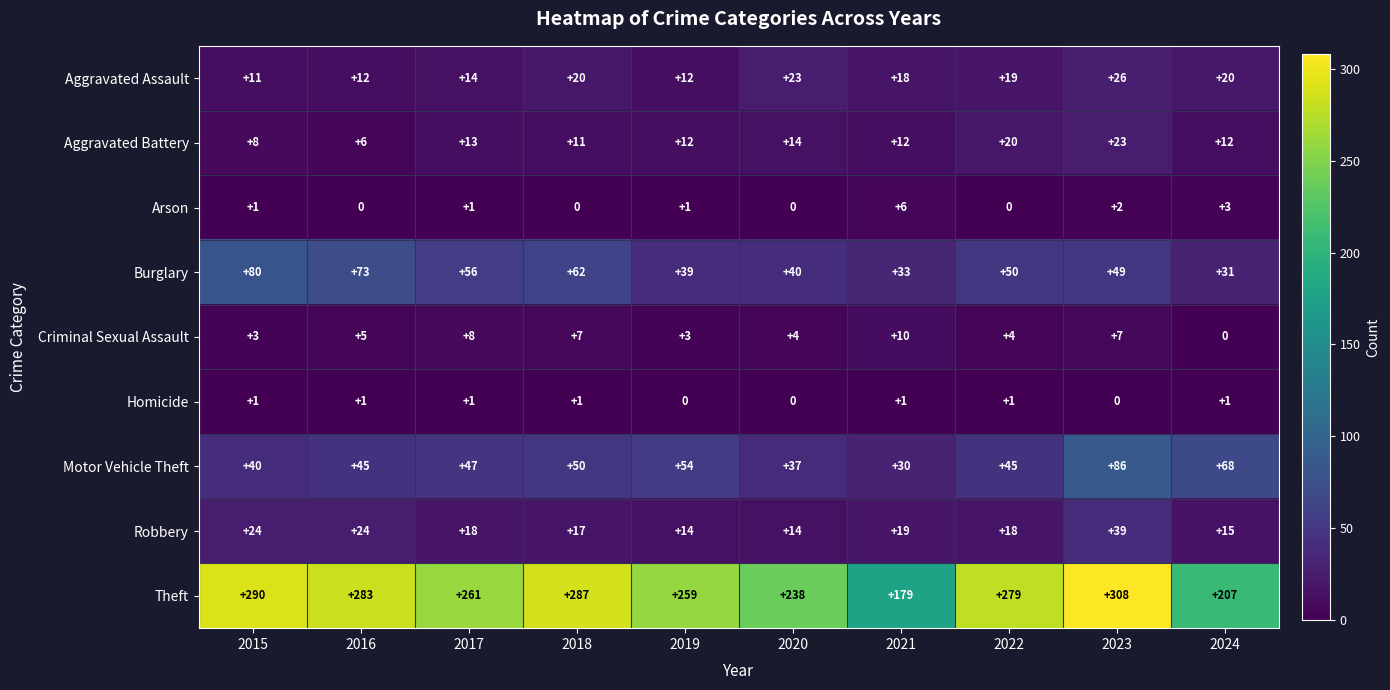

Rank the series by their maximum value, from lowest to highest.

Homicide, Arson, Criminal Sexual Assault, Aggravated Battery, Aggravated Assault, Robbery, Burglary, Motor Vehicle Theft, Theft